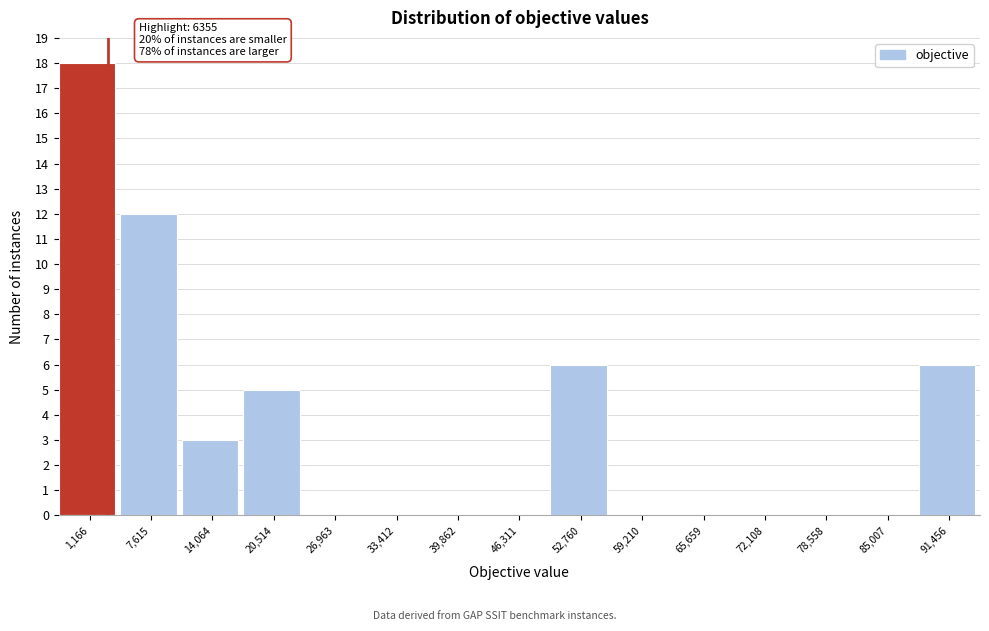

Reading right to left, list all the values displayed in this chart.

91,456=6	85,007=0	78,558=0	72,108=0	65,659=0	59,210=0	52,760=6	46,311=0	39,862=0	33,412=0	26,963=0	20,514=5	14,064=3	7,615=12	1,166=18